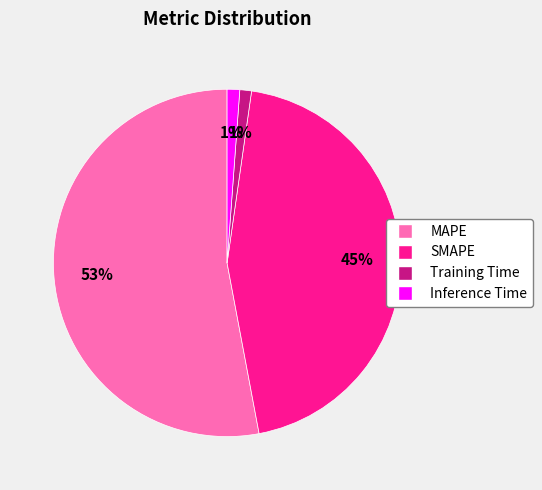

To the nearest percent, what is the difference between the SMAPE and MAPE slice percentages?

8%